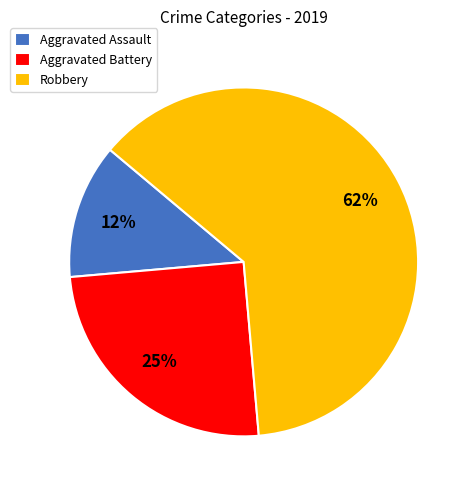

Is it true that Aggravated Assault is 12% of the pie?

True